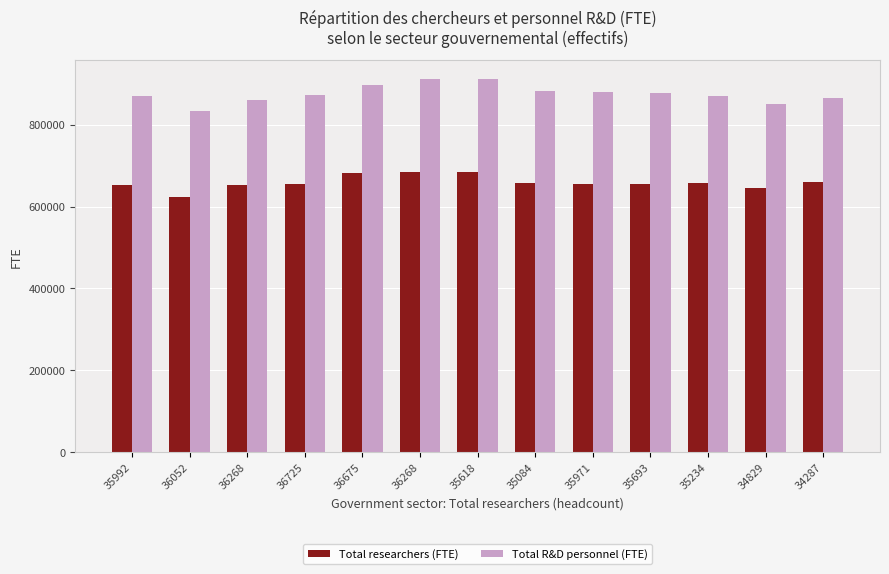

How many data points in Total R&D personnel (FTE) are less than 872752?

6